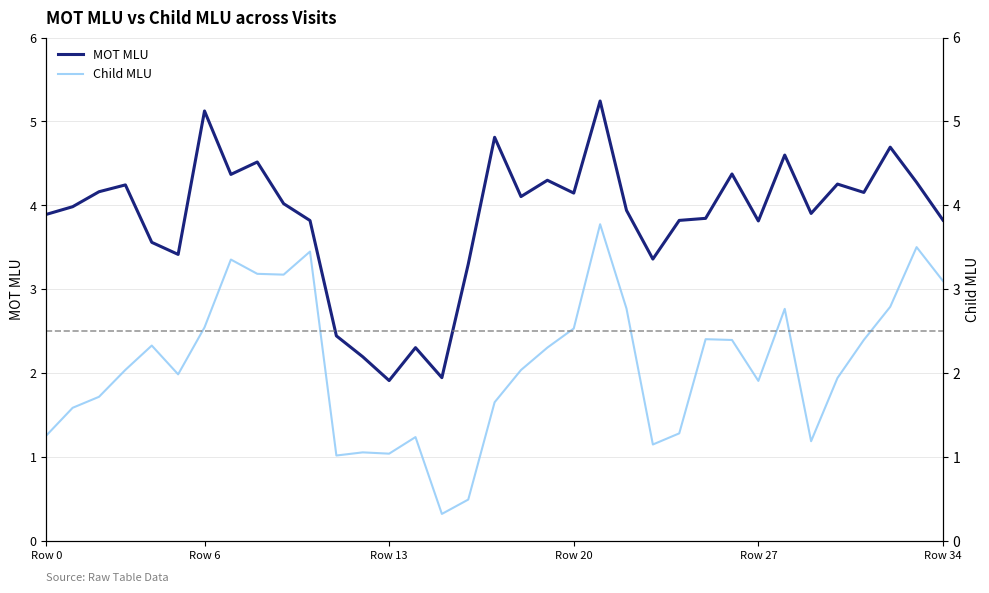

Is the value of Child MLU at 30 greater than the value of MOT MLU at 27?

No